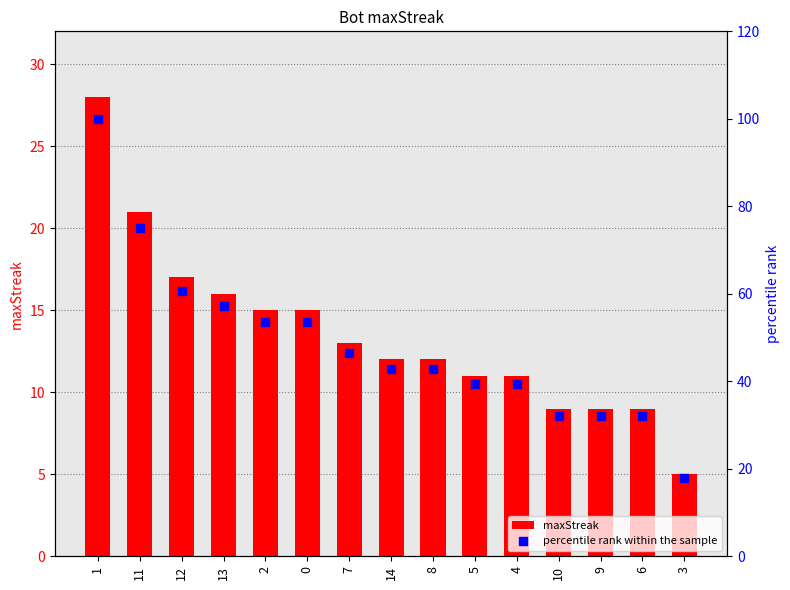

Which series has the widest spread of Y values?

percentile rank within the sample